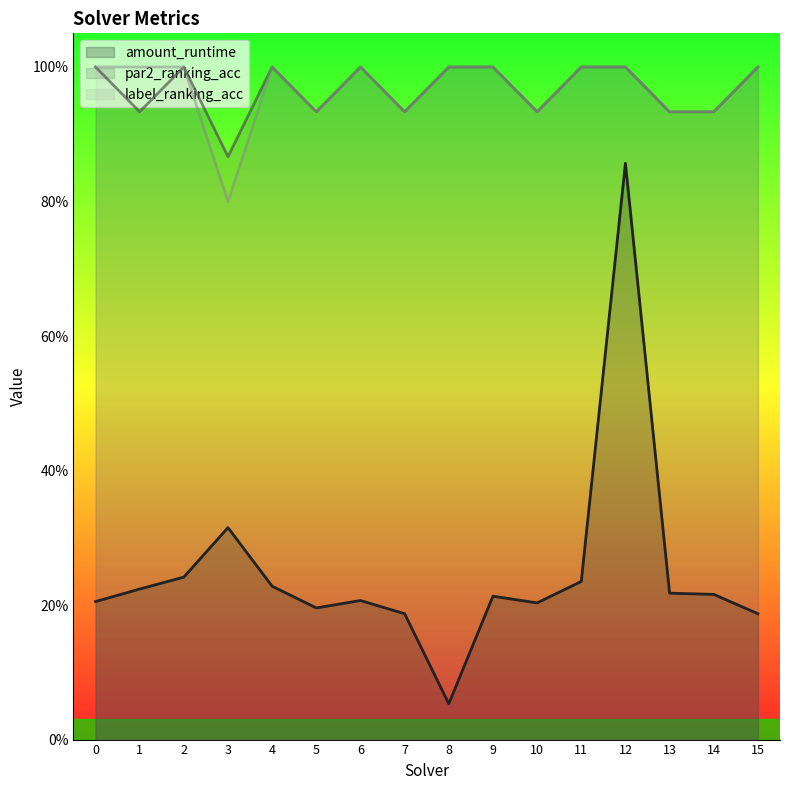

What are all the series names shown in the legend?

amount_runtime, par2_ranking_acc, label_ranking_acc